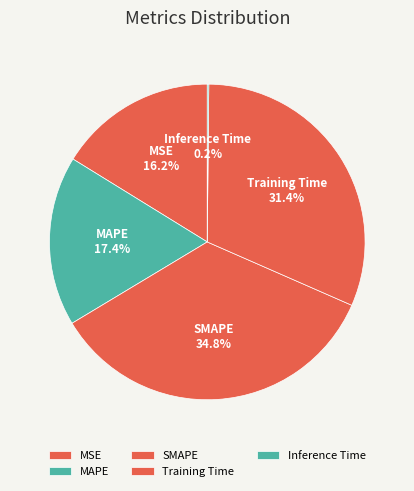

Does any single category account for the majority?

No